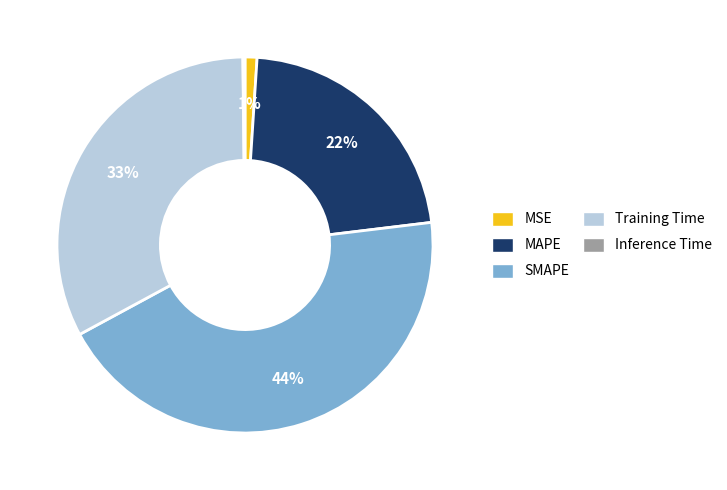

Does any single category account for the majority?

No